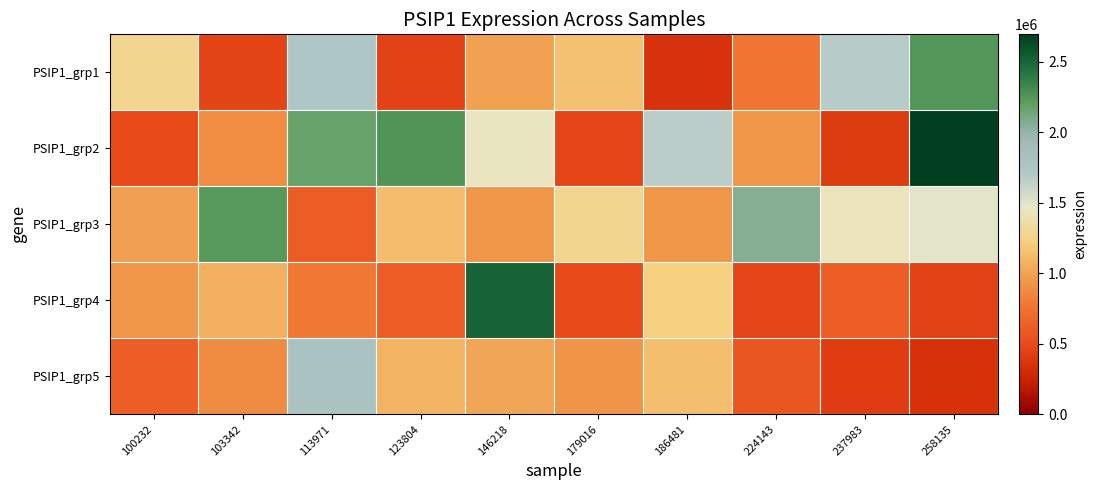

Which label corresponds to the largest value in the chart?

258135